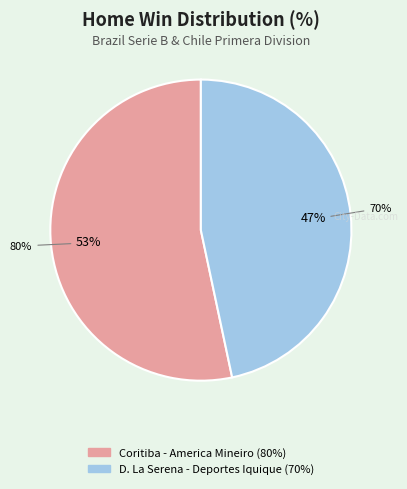

What percentage is NOT represented by Coritiba - America Mineiro?

46.7%